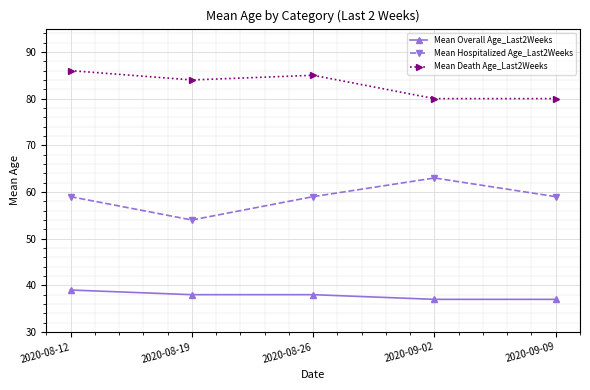

What position from the right is 2020-09-09?

1